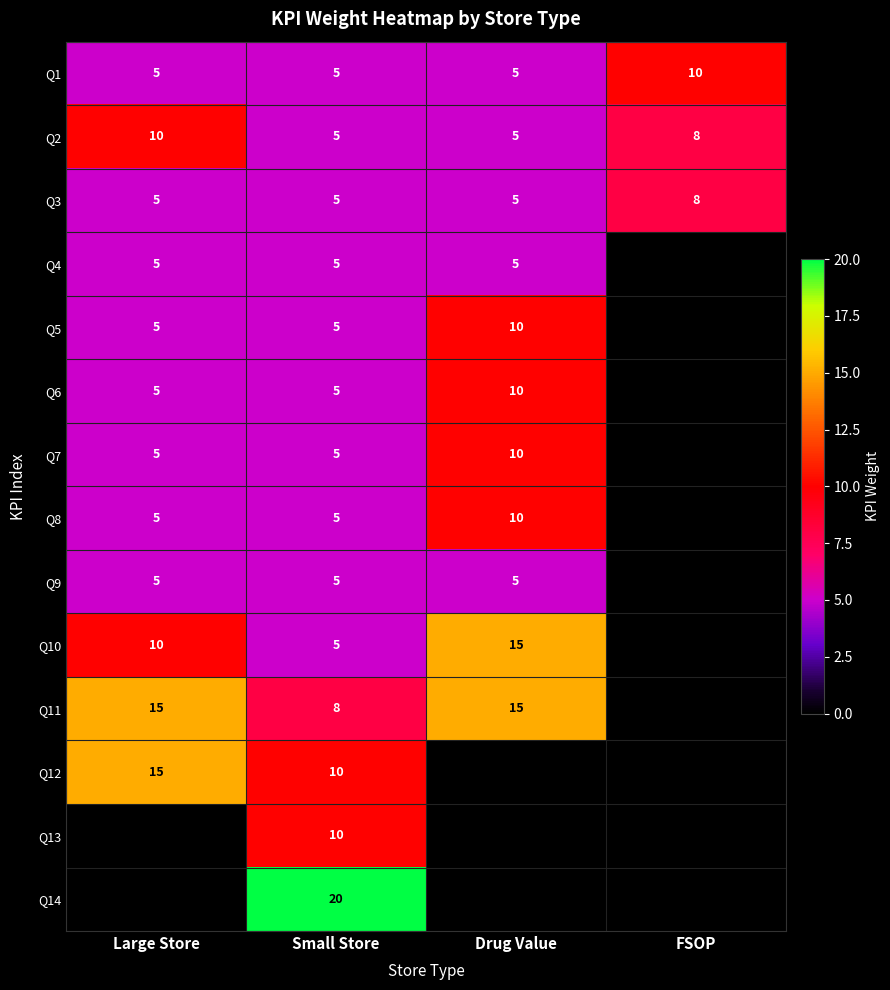

Is it true that Q8 equals 13.8 at Drug Value?

False